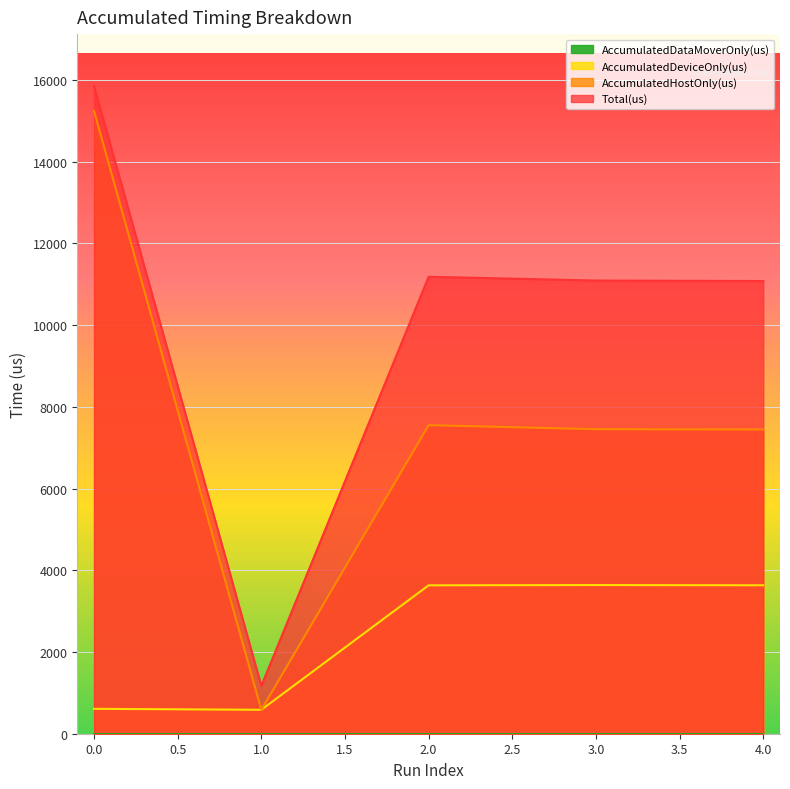

What is the spread (max minus min) of values at 3?

7453.0